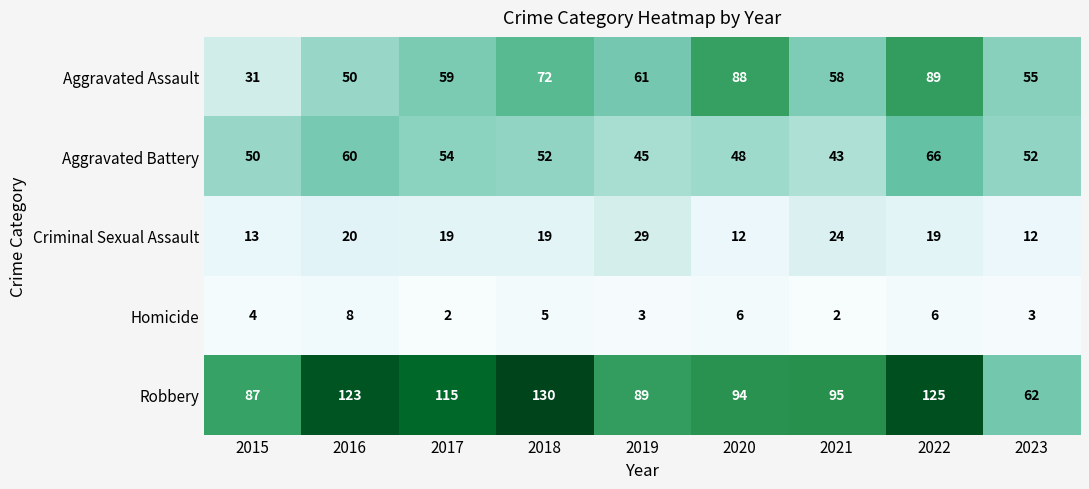

Rank the categories by Aggravated Assault value from lowest to highest.

2015, 2016, 2023, 2021, 2017, 2019, 2018, 2020, 2022